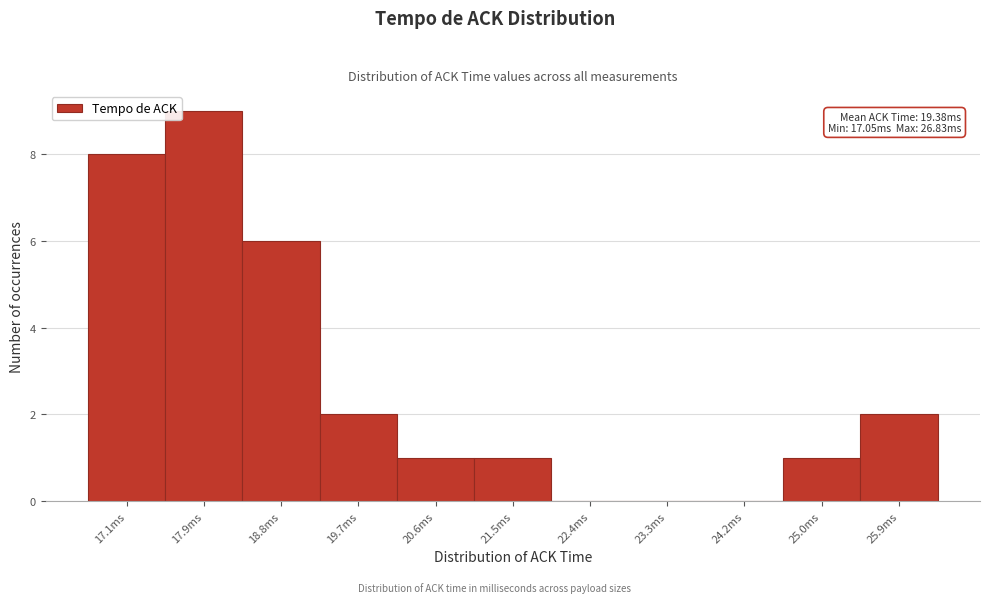

Reading right to left, transcribe all the data shown in this chart.

25.9ms=2	25.0ms=1	24.2ms=0	23.3ms=0	22.4ms=0	21.5ms=1	20.6ms=1	19.7ms=2	18.8ms=6	17.9ms=9	17.1ms=8